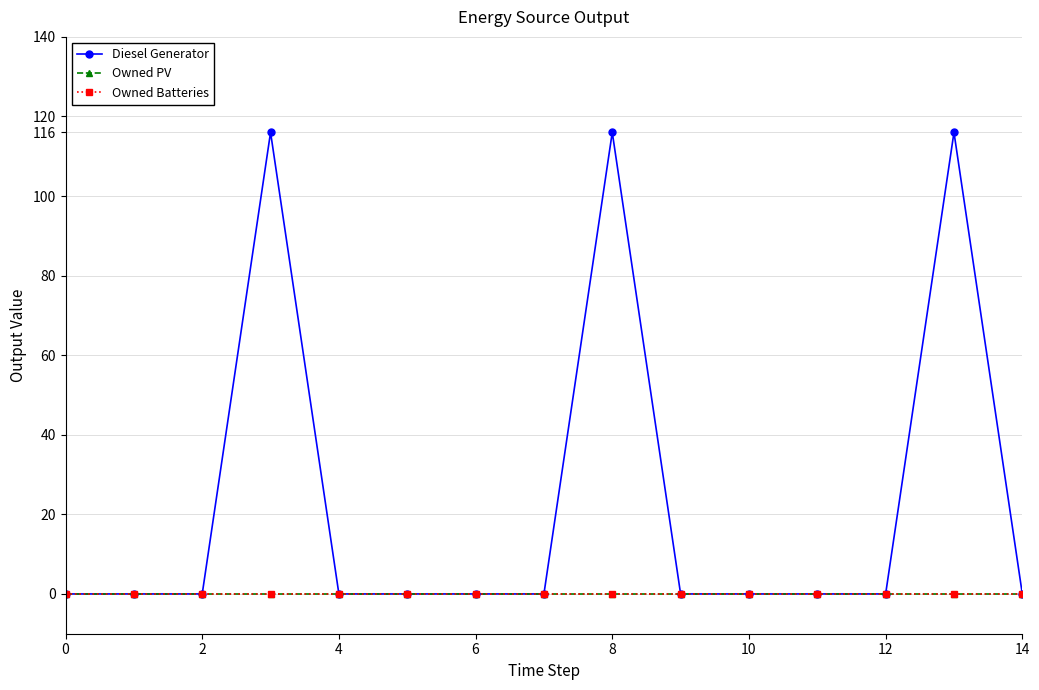

Reading left to right, list all the values displayed in this chart.

Diesel Generator: 0	0	0	116	0	0	0	0	116	0	0	0	0	116	0
Owned PV: 0	0	0	0	0	0	0	0	0	0	0	0	0	0	0
Owned Batteries: 0	0	0	0	0	0	0	0	0	0	0	0	0	0	0